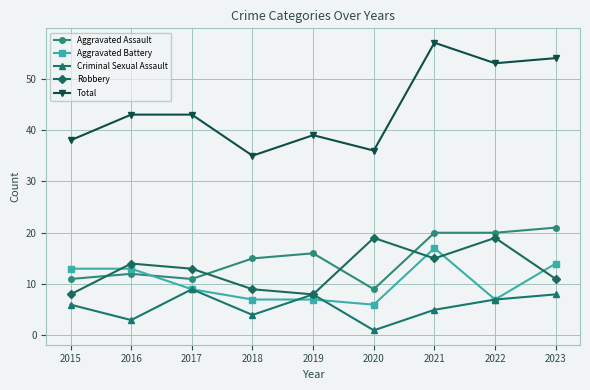

Where is the first local minimum for Total?

2018